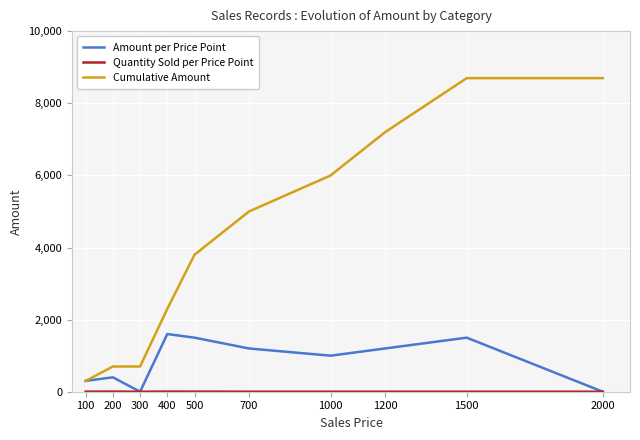

Which series has the widest spread of values?

Cumulative Amount